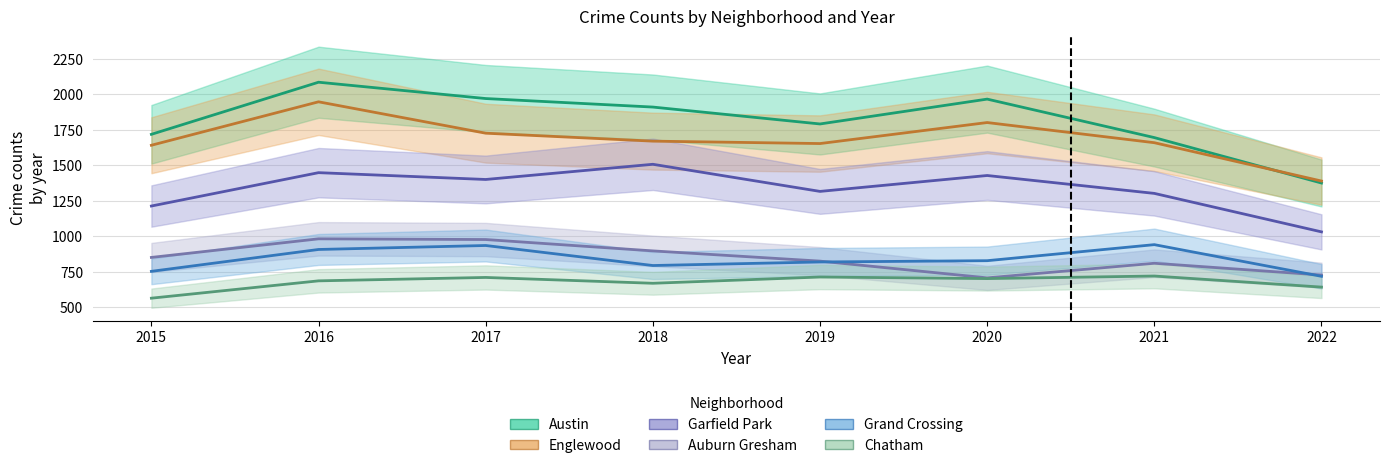

List the labels in order of Chatham value, largest first.

2021, 2019, 2017, 2020, 2016, 2018, 2022, 2015